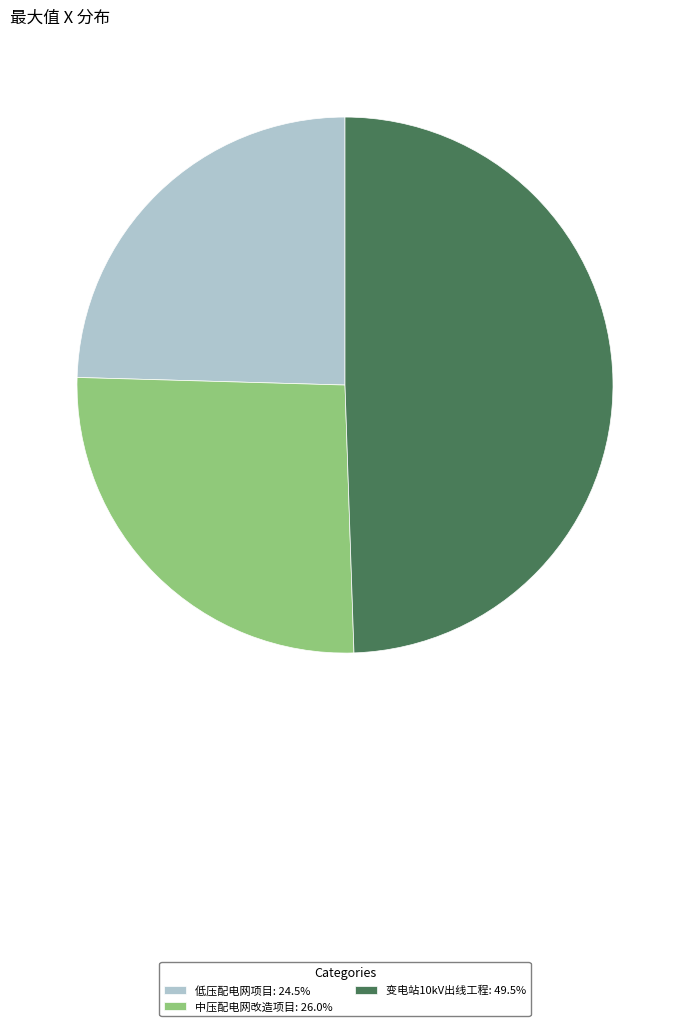

Is it true that 低压配电网项目 is 25% of the pie?

True